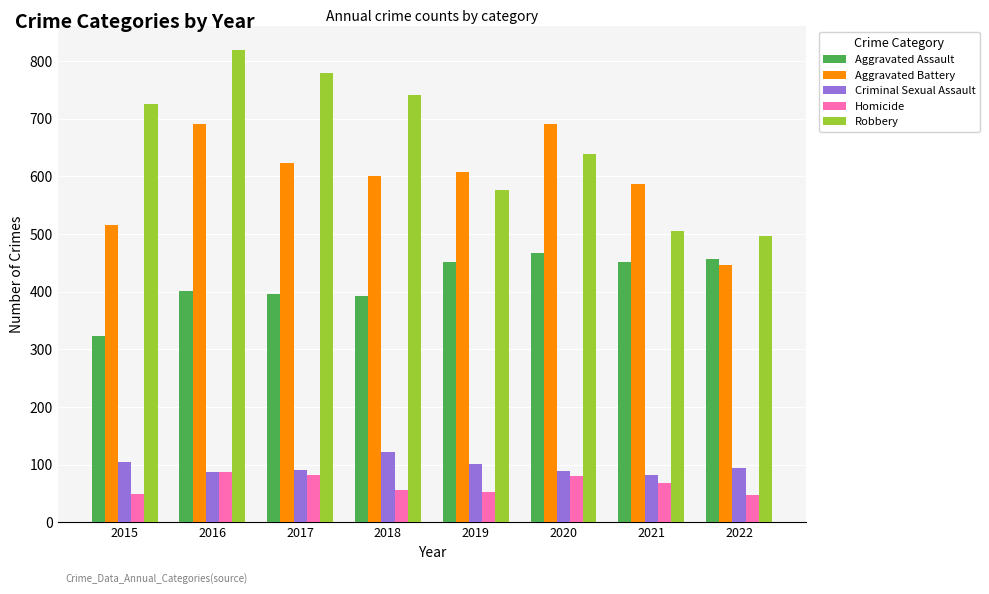

Which label corresponds to the largest value in the chart?

2016